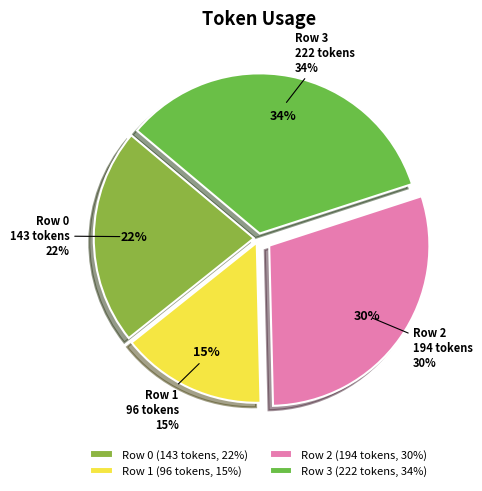

Which category has the biggest portion of the pie?

Row 3